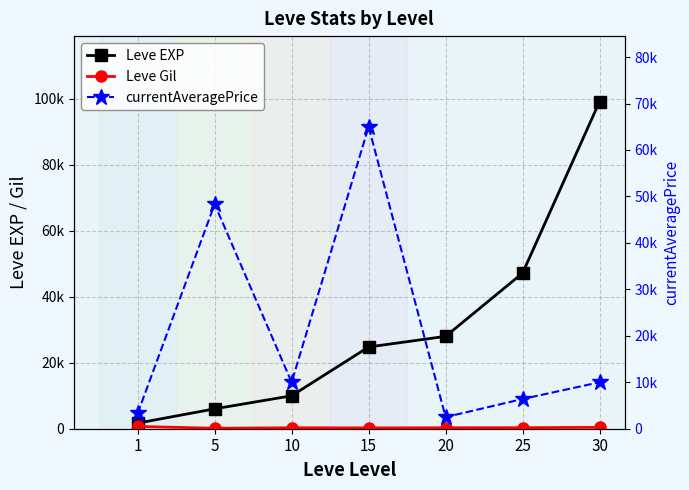

What is the value of the Leve Gil point at the 4th from the left?

240